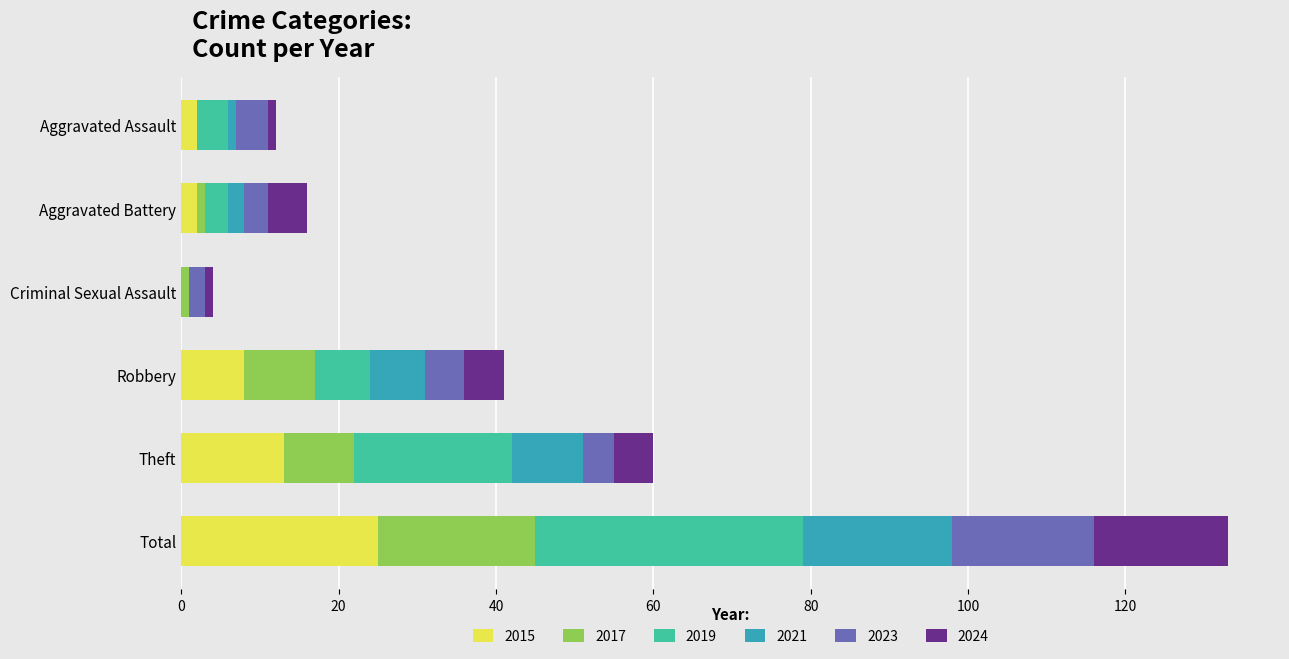

At which category is the sum across all series the highest?

Total